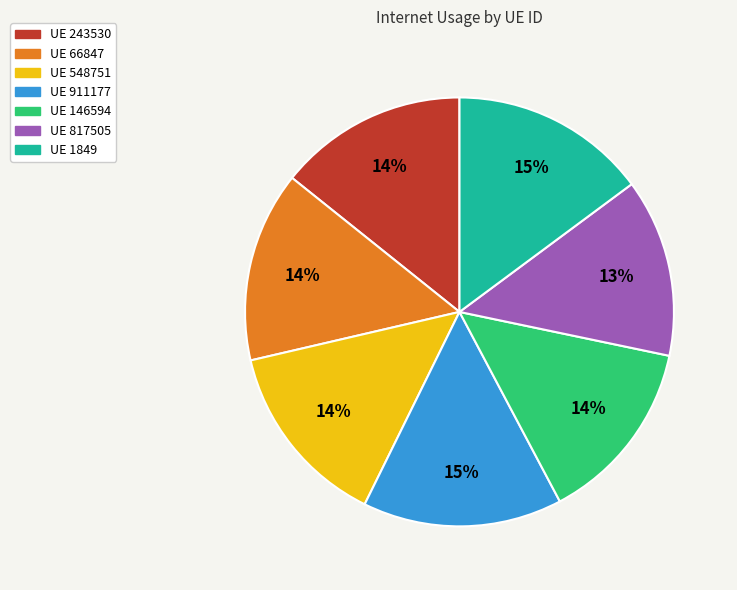

Does any single category account for the majority?

No